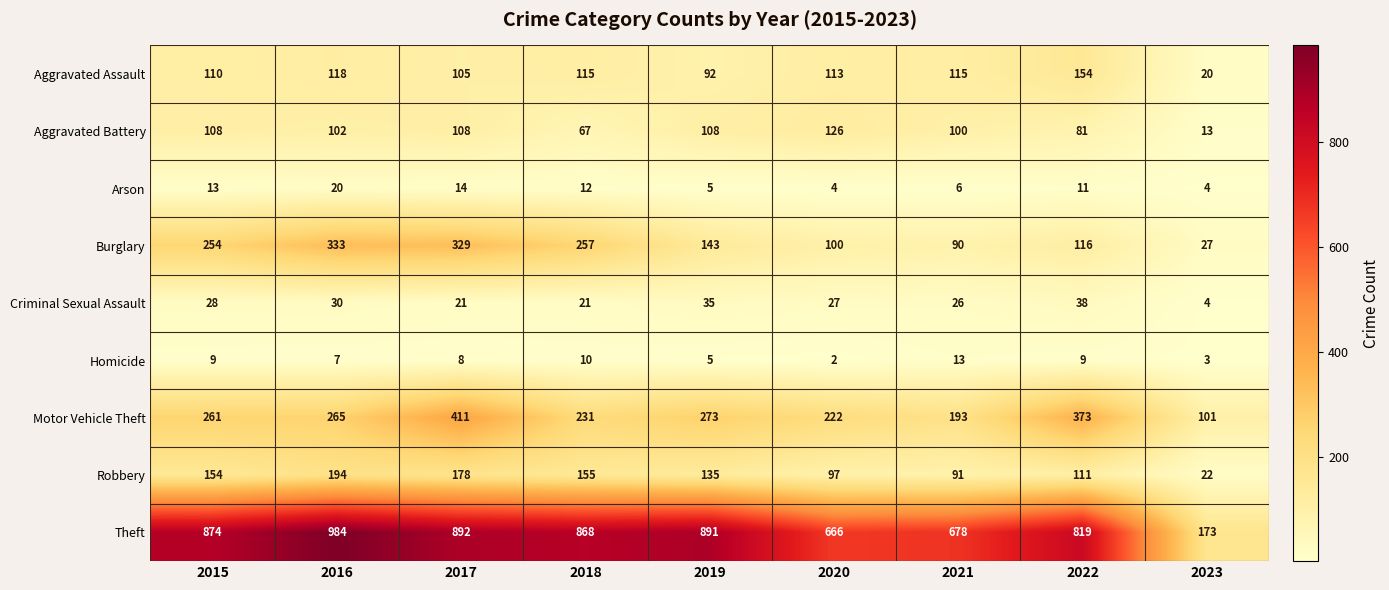

What is the average value of the Robbery series?

126